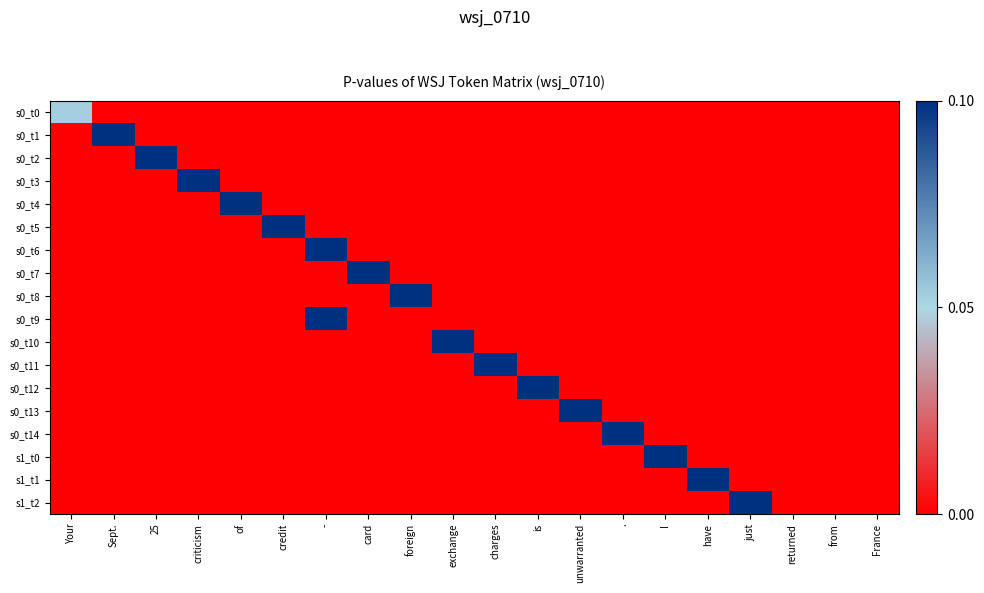

How many data points does each series have?

20